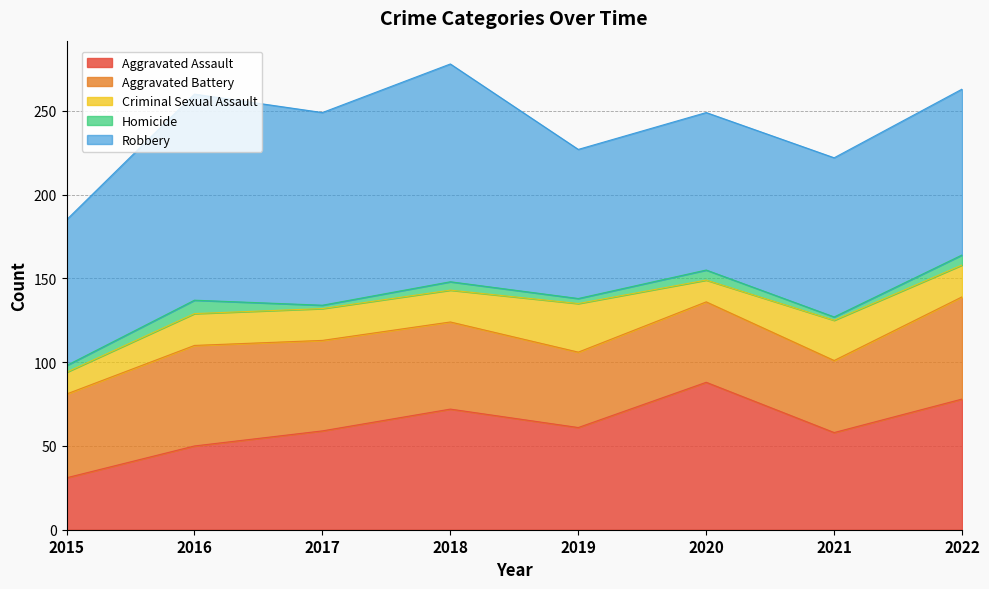

True or false: Aggravated Battery and Criminal Sexual Assault cross at least once.

False